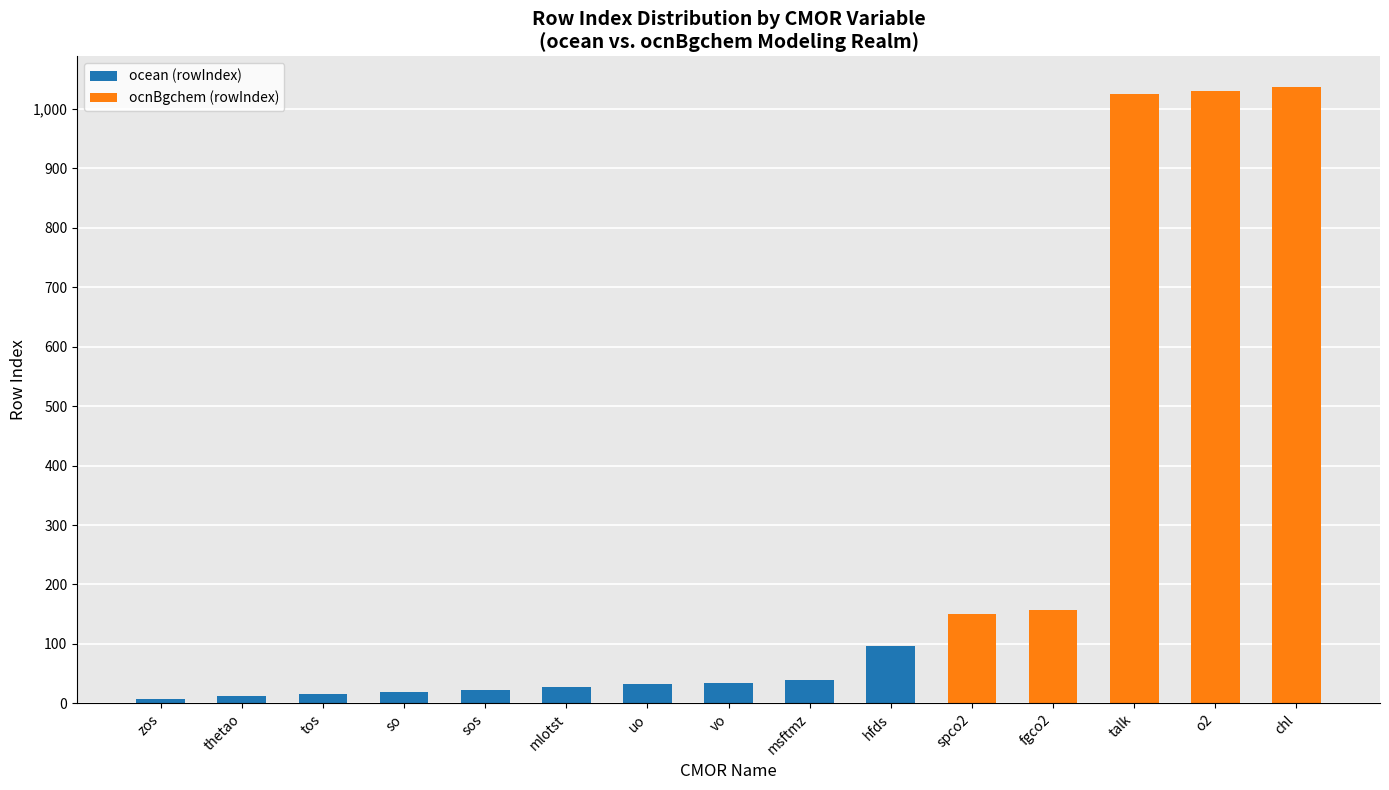

What is the maximum value for ocean (rowIndex)?

96